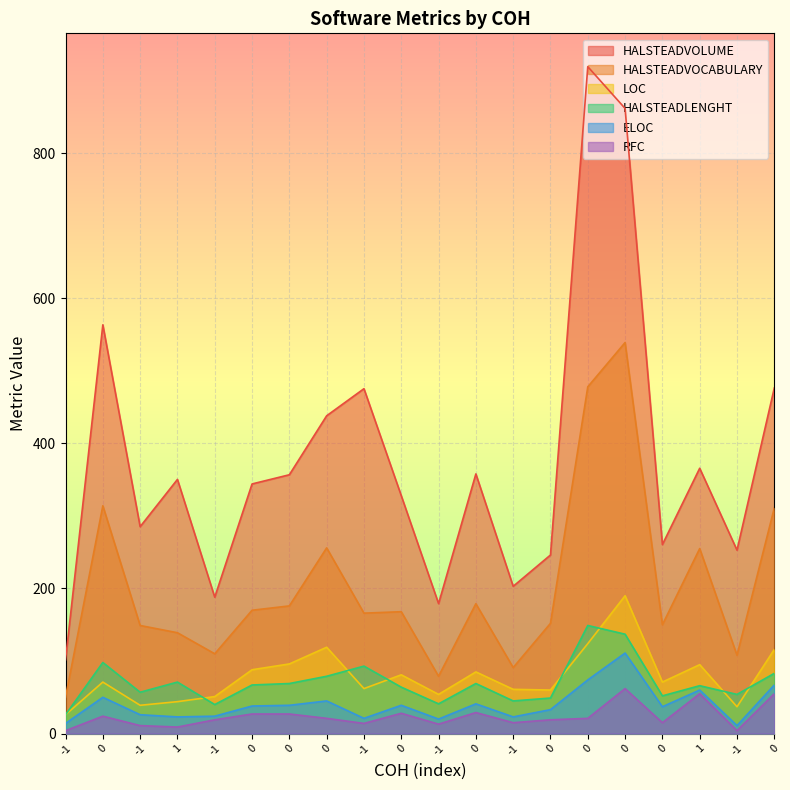

What is the greatest value displayed?

919.3